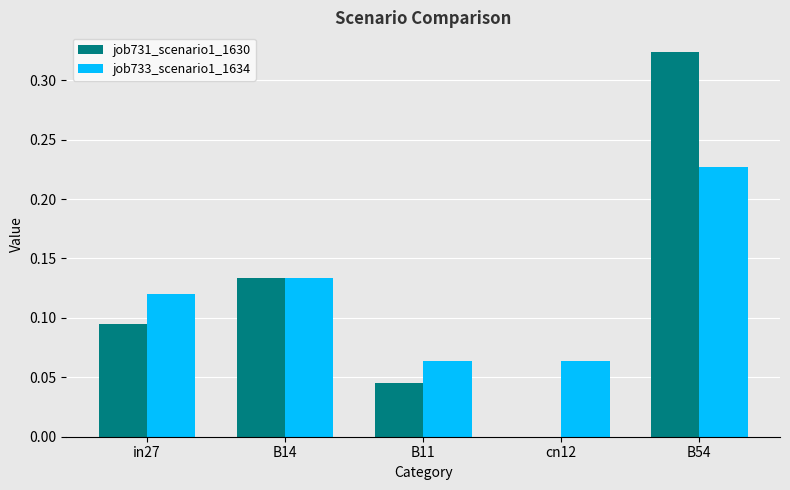

The value of job733_scenario1_1634 at B54 is 0.1. True or false?

False